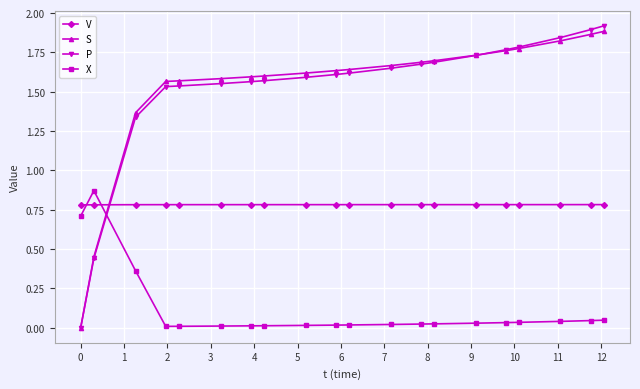

How many lines are shown in the chart?

4